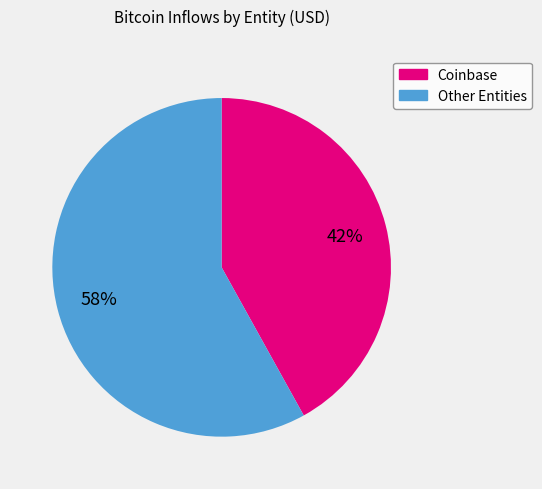

To the nearest percent, what is the difference between the largest and smallest slice percentages?

16%